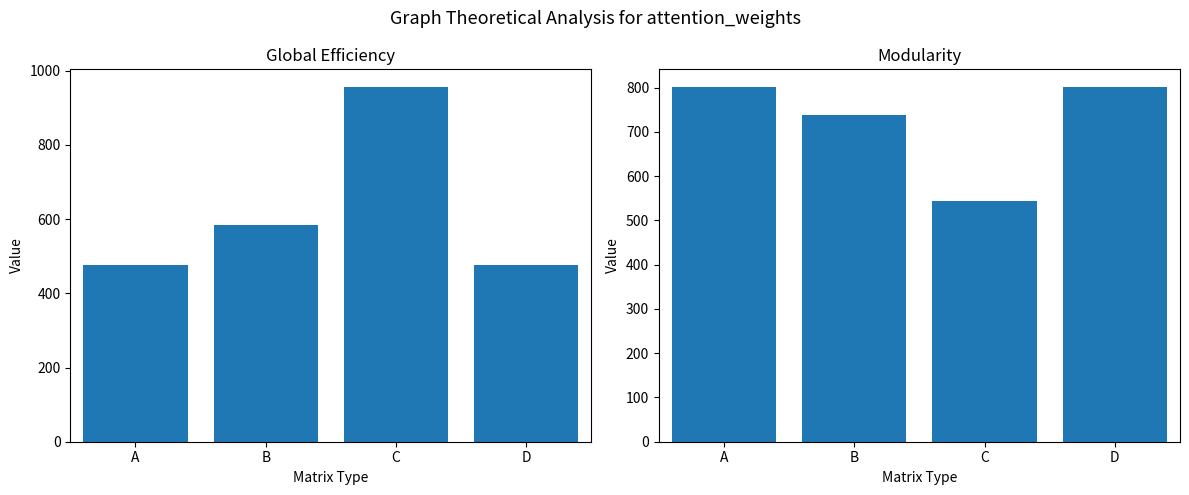

Reading left to right, extract all data points from this chart.

Global Efficiency: 476	584	956	476
Modularity: 801	739	544	801